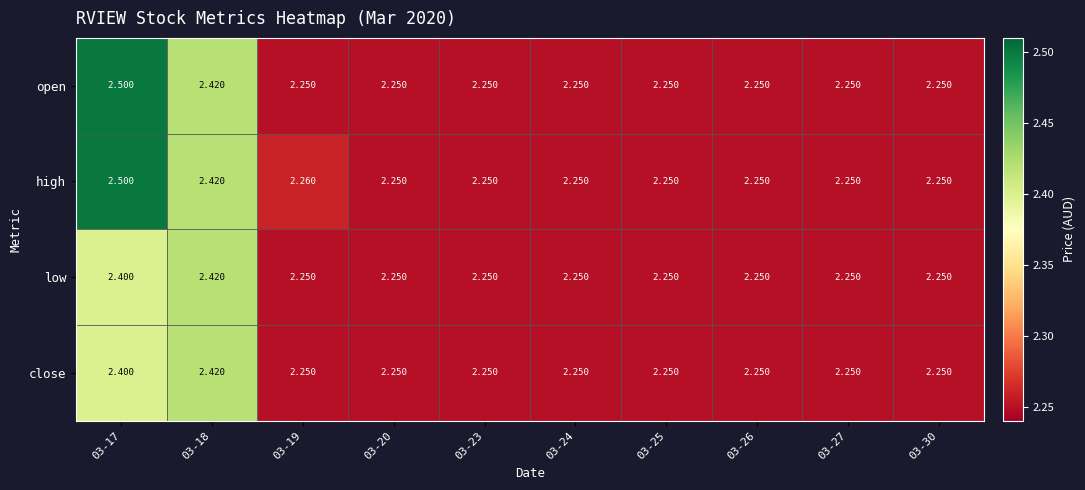

Which series has the largest total across all categories?

high